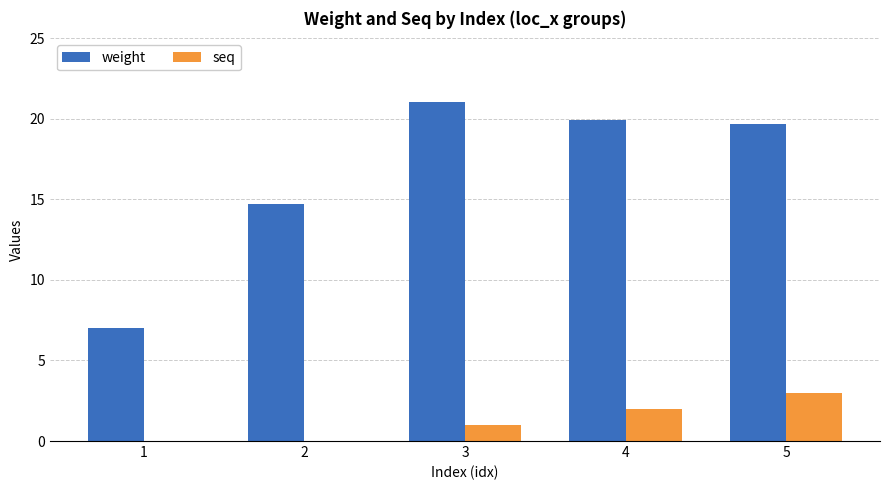

The weight series shows 21.0 at 3. True or false?

True